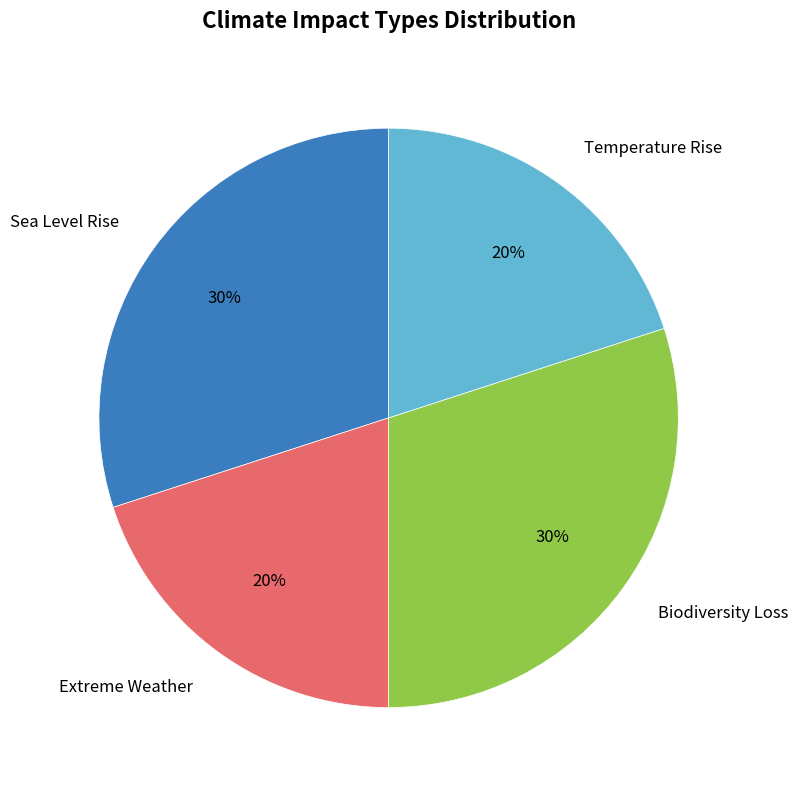

Is the sum of Biodiversity Loss and Sea Level Rise greater than half?

Yes